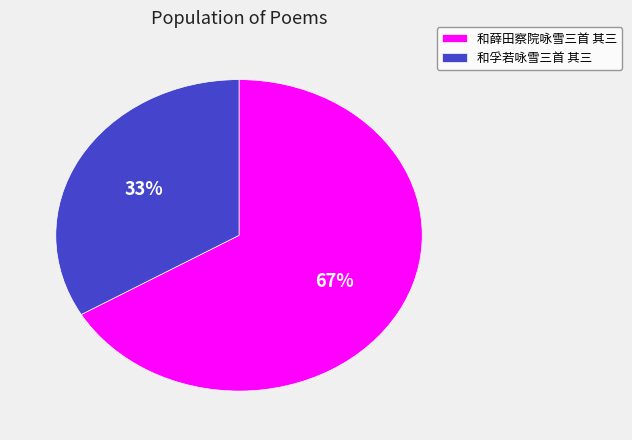

Which slice represents more than half of the pie?

和薛田察院咏雪三首 其三